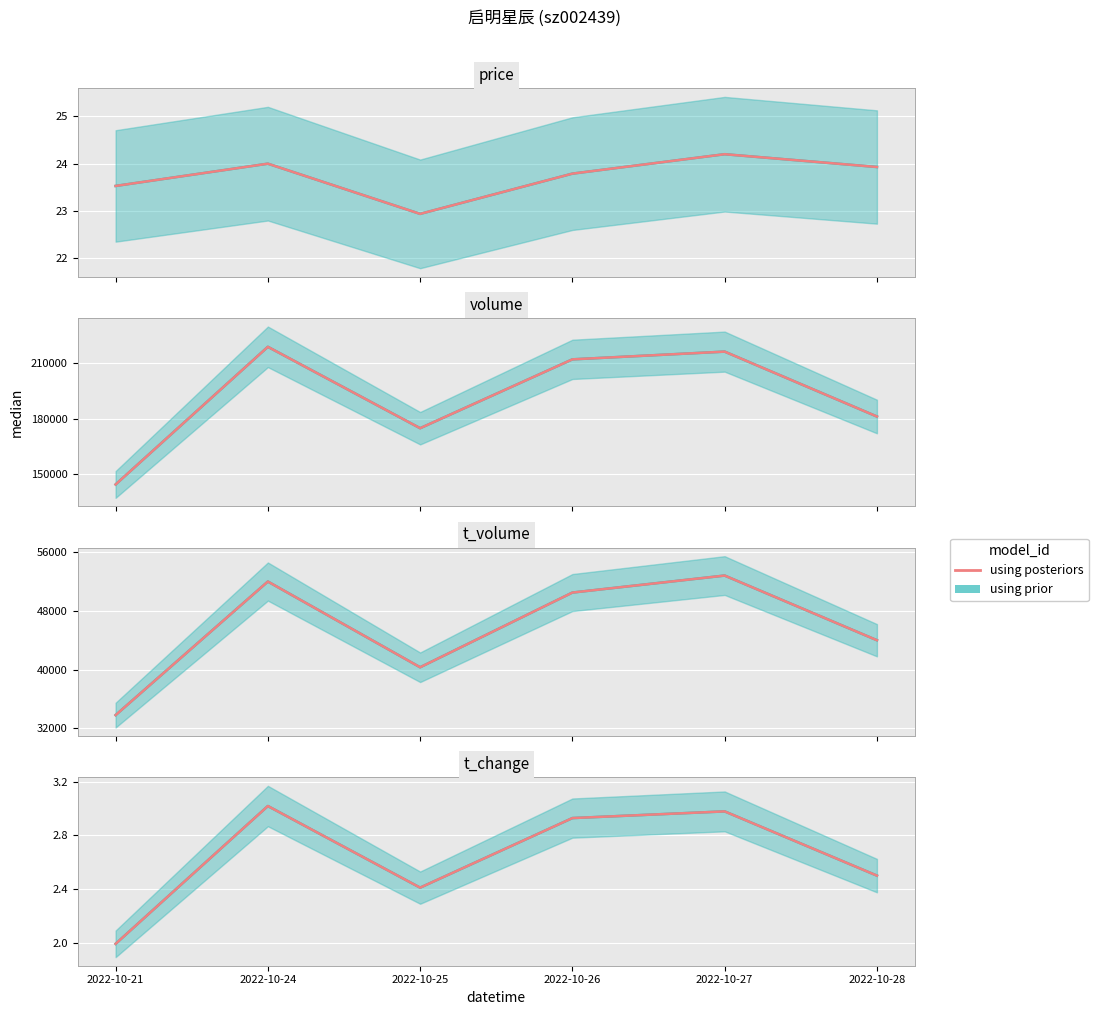

Rank the categories by value from lowest to highest.

2022-10-21, 2022-10-25, 2022-10-28, 2022-10-26, 2022-10-27, 2022-10-24